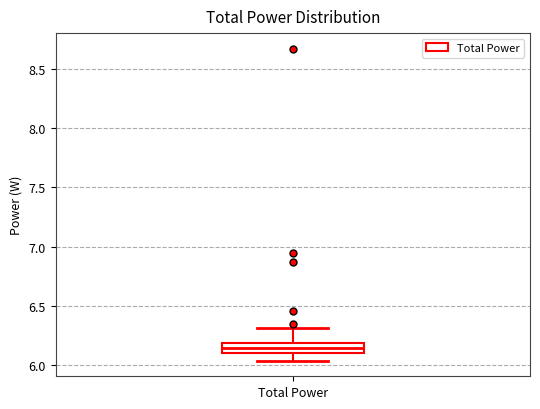

Transcribe this box plot: give where the median line is, the range the box spans, and where the two whiskers end, as read against the y-axis. The values are not printed on the chart, so give them approximately, as read against the axis.

median 6.15, box 6.10 to 6.20, whiskers 6.05 to 6.30